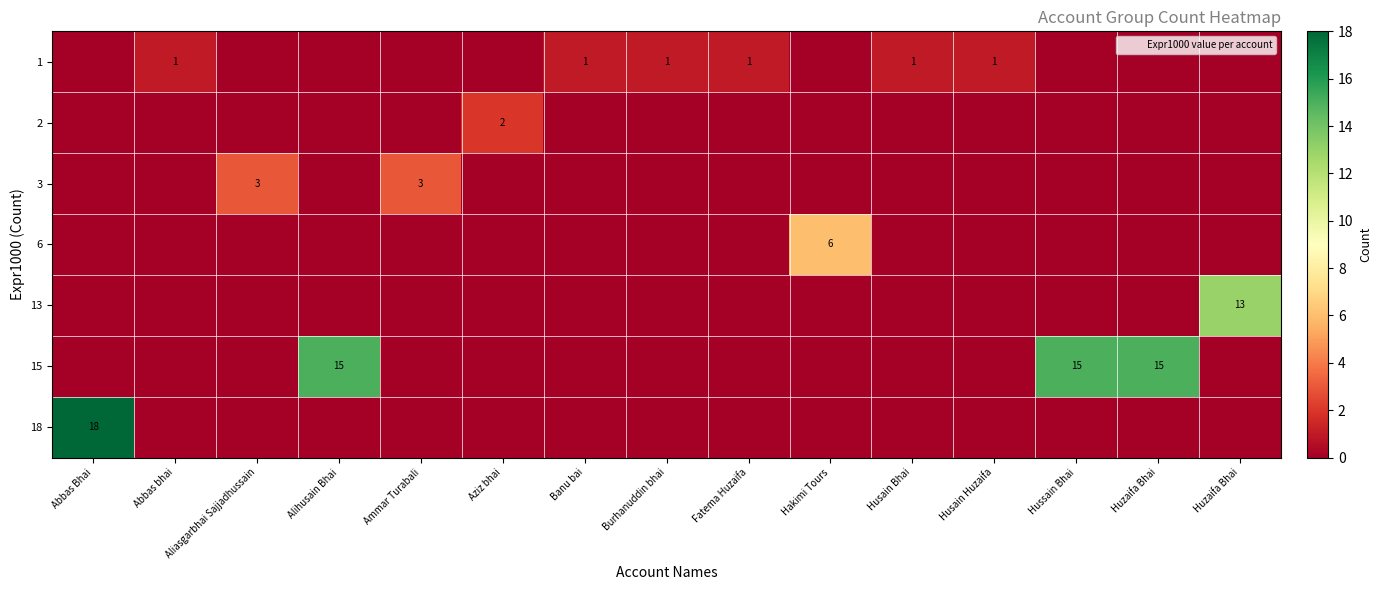

What is the spread (max minus min) of values at Huzaifa Bhai?

15